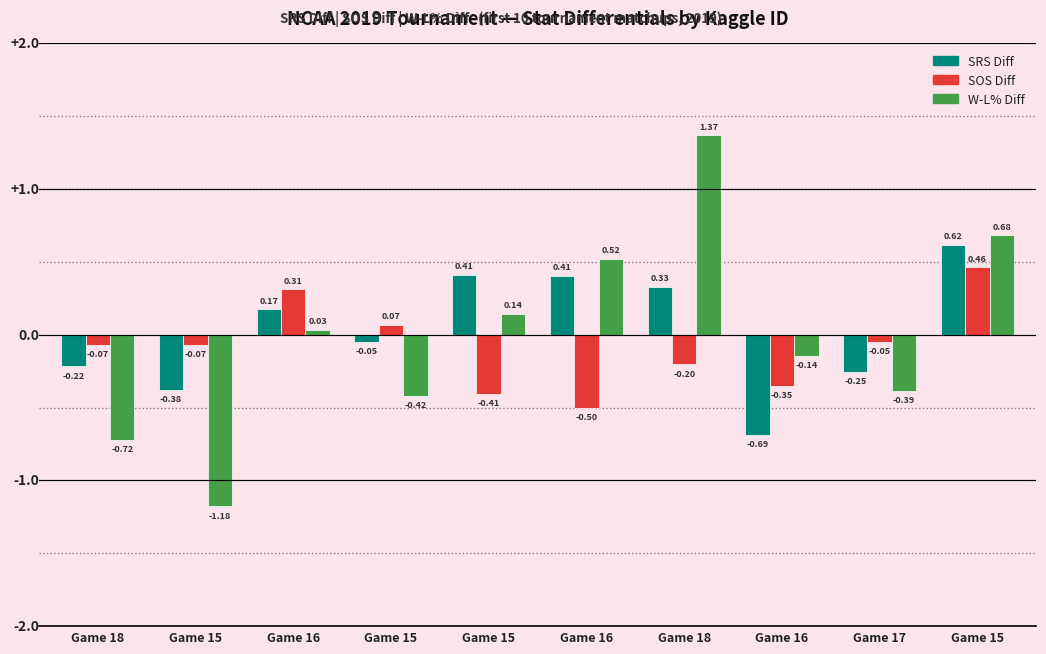

What is the difference between the maximum and second lowest values in the SOS Diff series?

0.9